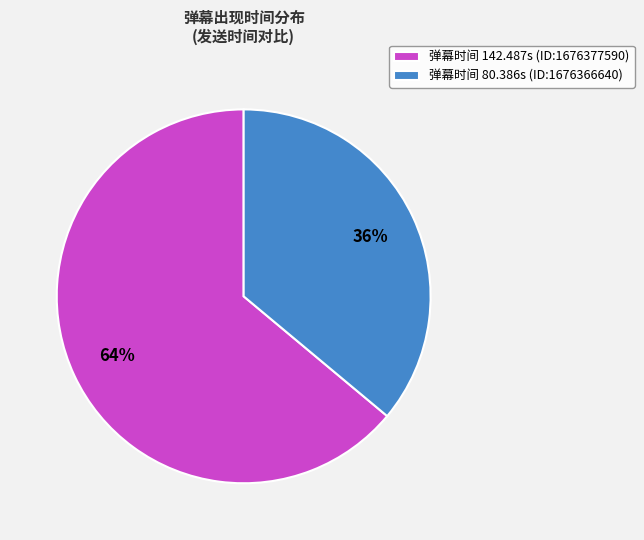

How many slices are in this pie chart?

2